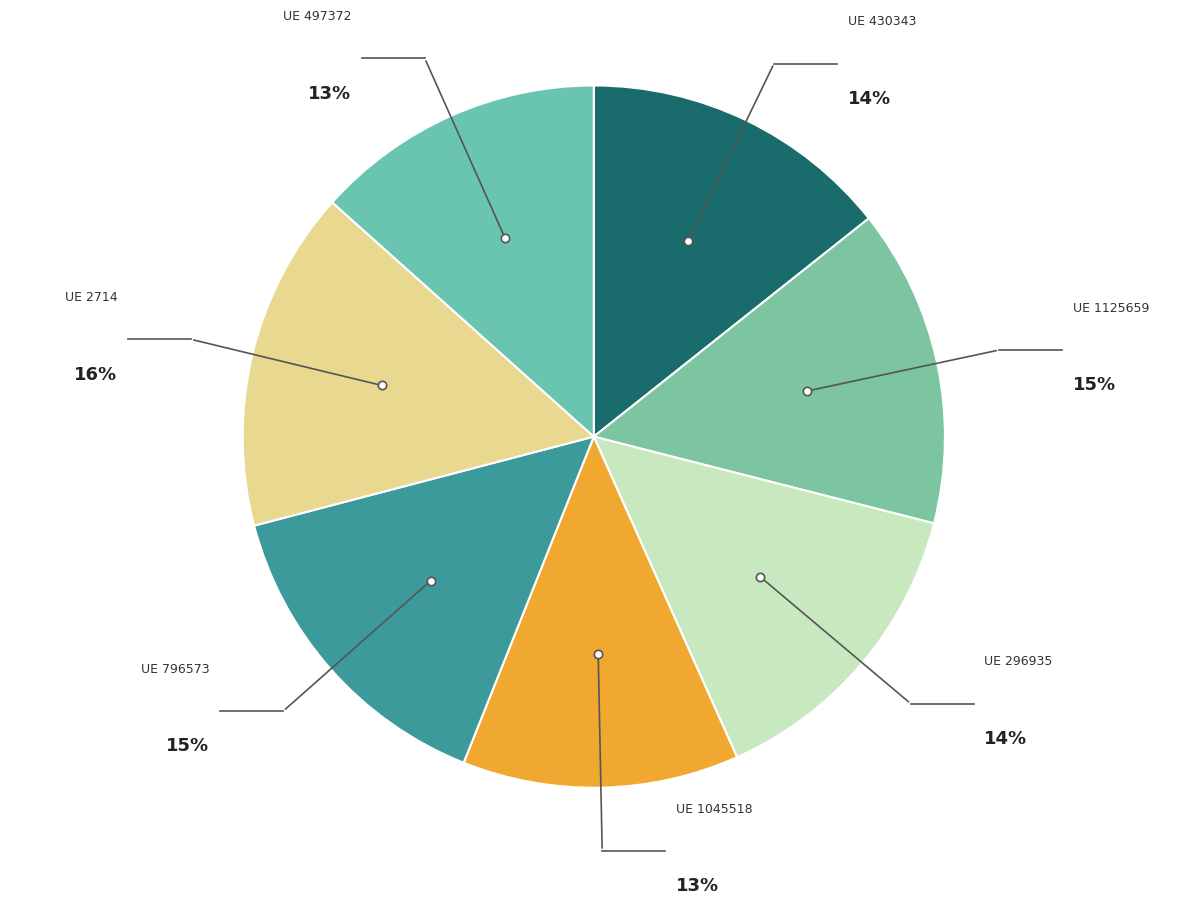

Which category has the smallest portion of the pie?

1045518